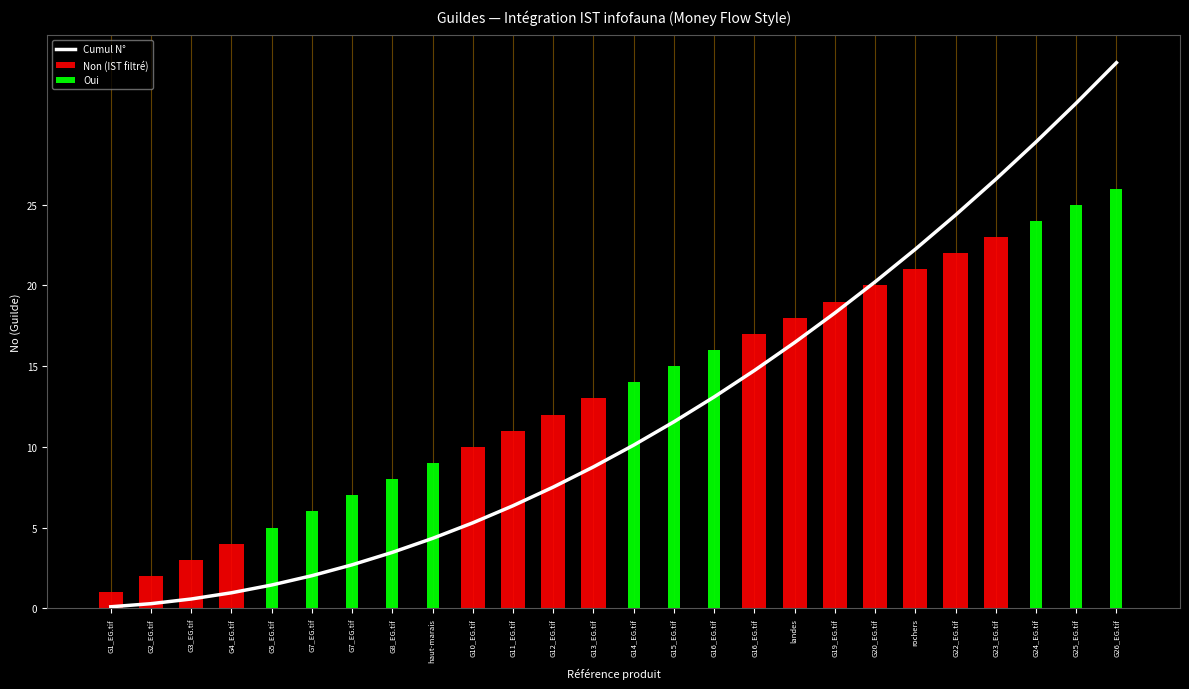

What are all the series names shown in the legend?

Cumul N°, Non (IST filtré), Oui